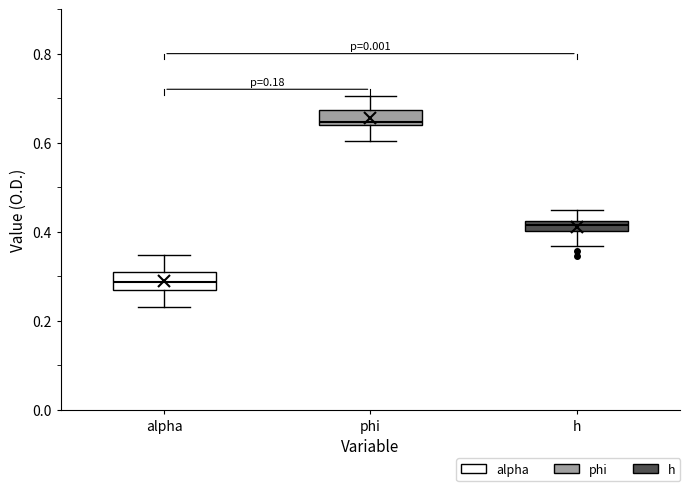

Which box's median line is the highest?

phi